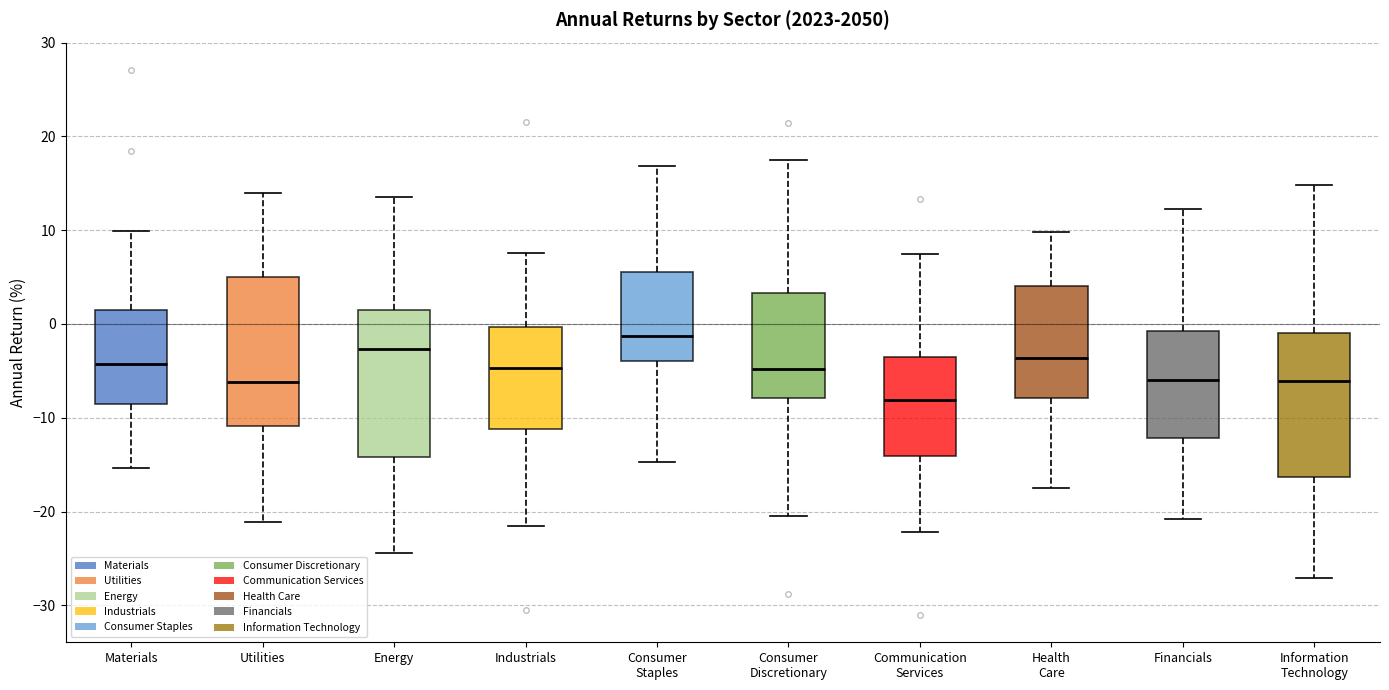

Reading left to right, read every box against the y-axis: the position of its median line, the range the box covers, and the ends of its whiskers. The values are not printed on the chart, so give them approximately, as read against the axis.

Materials: median -4, box -9 to 1, whiskers -15 to 10
Utilities: median -6, box -11 to 5, whiskers -21 to 14
Energy: median -3, box -14 to 1, whiskers -24 to 14
Industrials: median -5, box -11 to 0, whiskers -22 to 8
Consumer Staples: median -1, box -4 to 6, whiskers -15 to 17
Consumer Discretionary: median -5, box -8 to 3, whiskers -21 to 17
Communication Services: median -8, box -14 to -3, whiskers -22 to 8
Health Care: median -4, box -8 to 4, whiskers -18 to 10
Financials: median -6, box -12 to -1, whiskers -21 to 12
Information Technology: median -6, box -16 to -1, whiskers -27 to 15